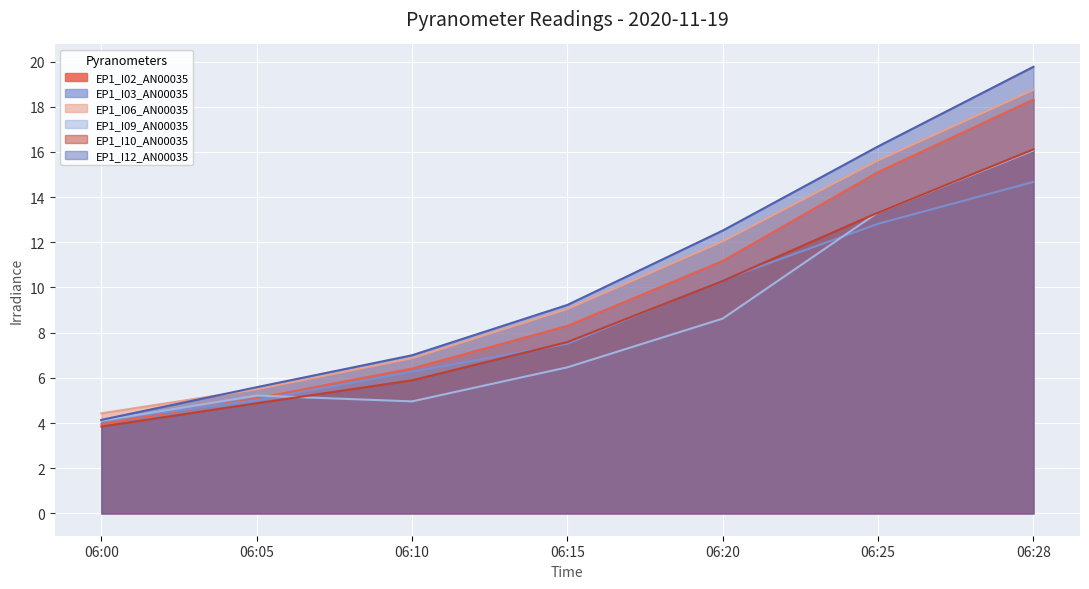

What is the maximum value for EP1_I03_AN00035?

14.7